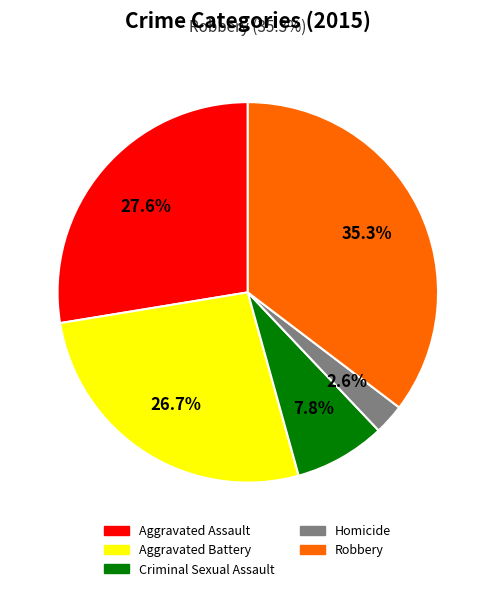

How many segments does this pie chart have?

5